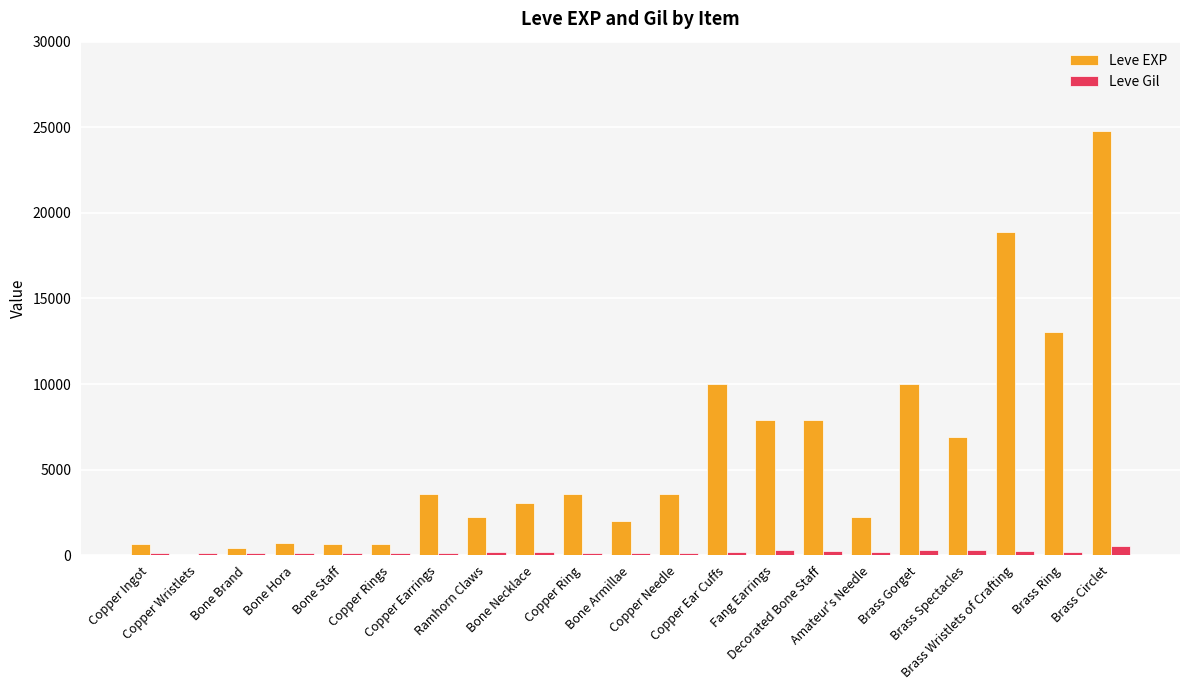

Which series changed the most between Amateur's Needle and Brass Circlet?

Leve EXP